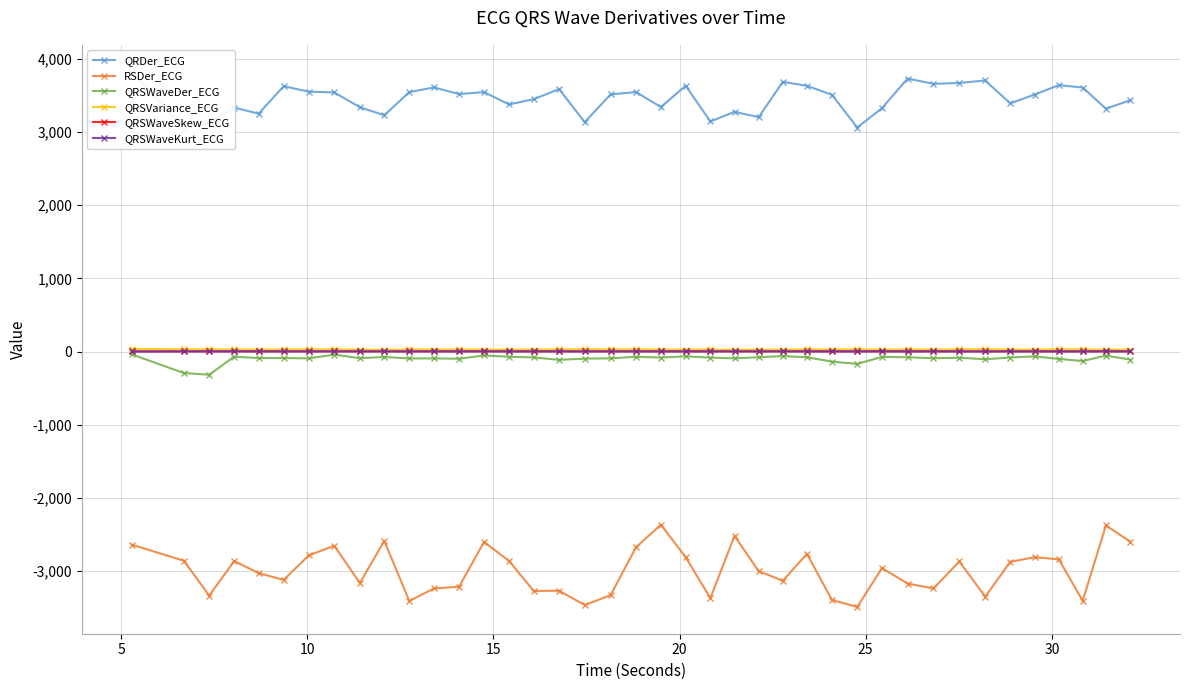

List the series in order of their peak value, highest first.

QRDer_ECG, QRSVariance_ECG, QRSWaveKurt_ECG, QRSWaveSkew_ECG, QRSWaveDer_ECG, RSDer_ECG